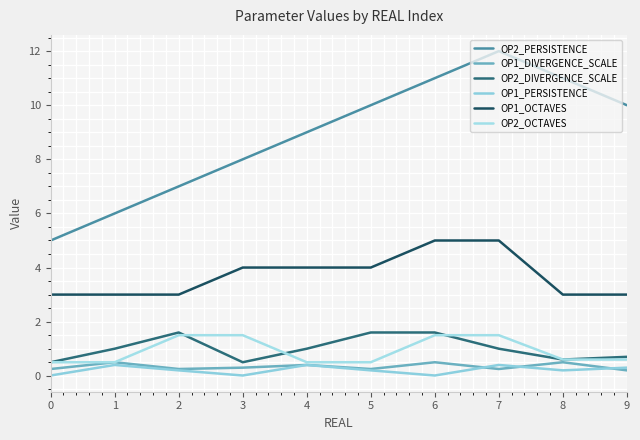

Is this an area chart (filled region under the line)?

No